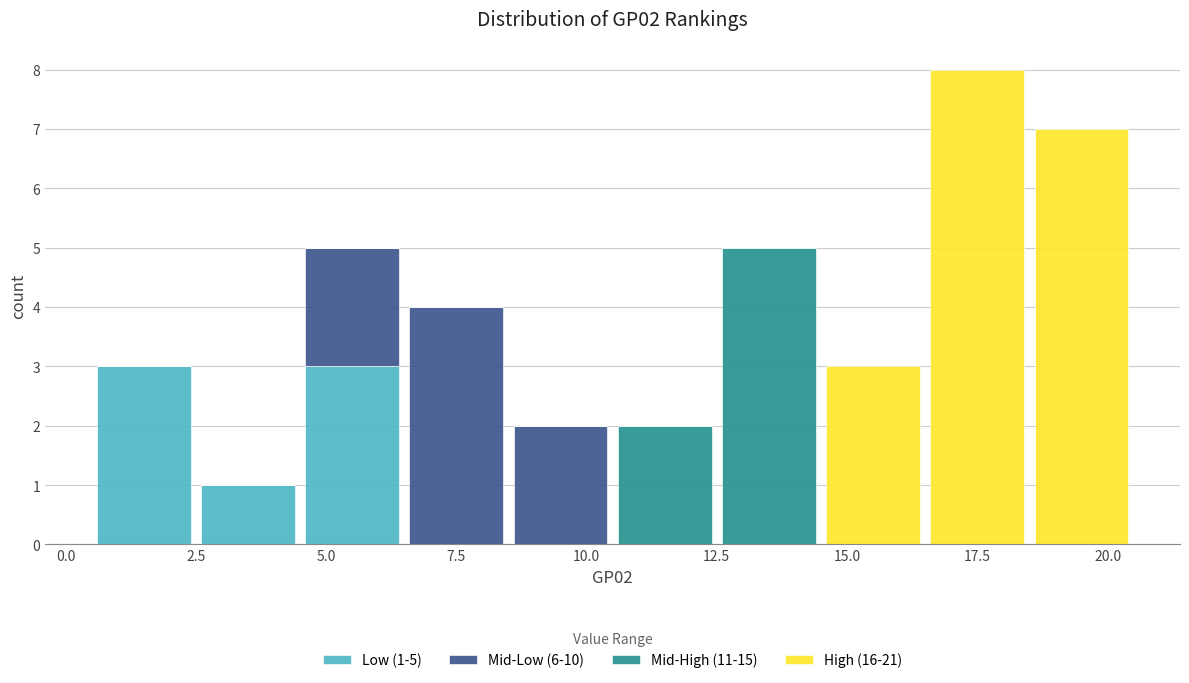

Which range on the x-axis has the tallest stacked bar (by total height)?

16.5 to 18.5